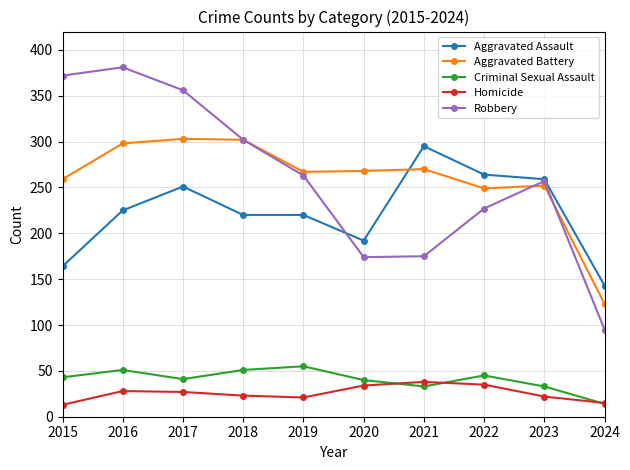

Which category has the highest value in the Robbery series?

2016